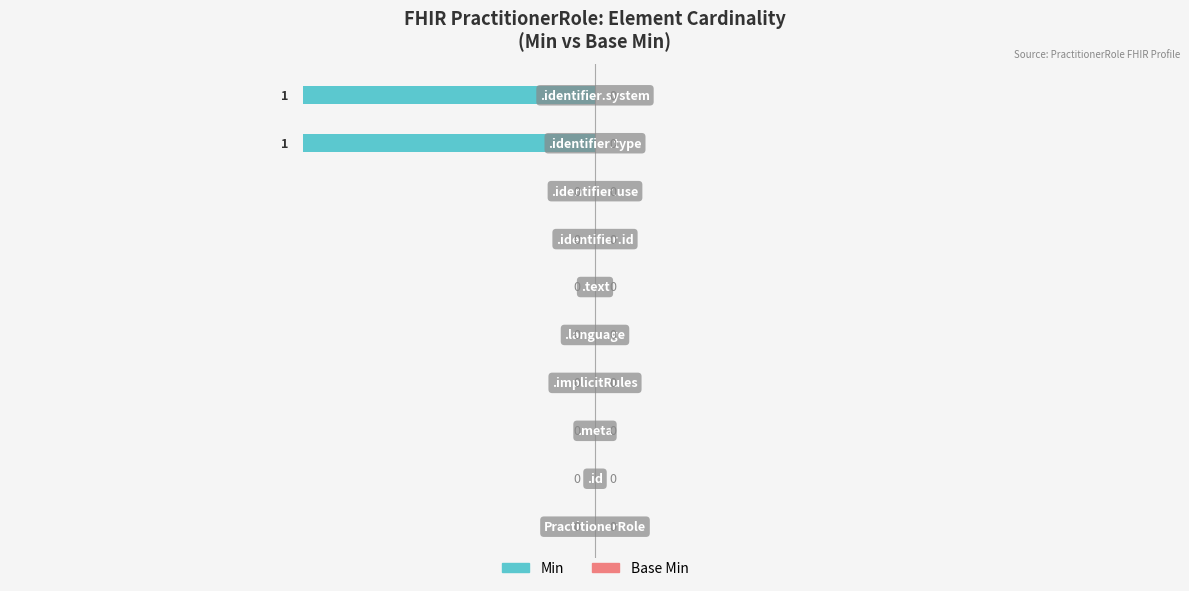

How many values are between 0 and 1?

8